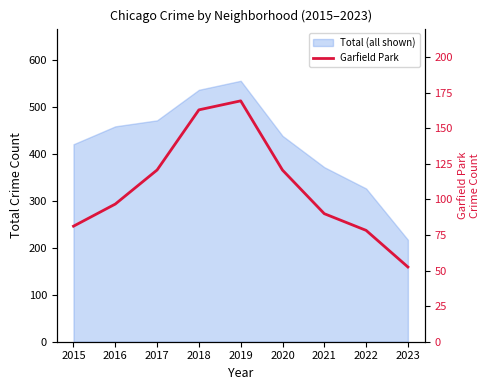

True or false: the data has more than 1 interior local peaks.

False